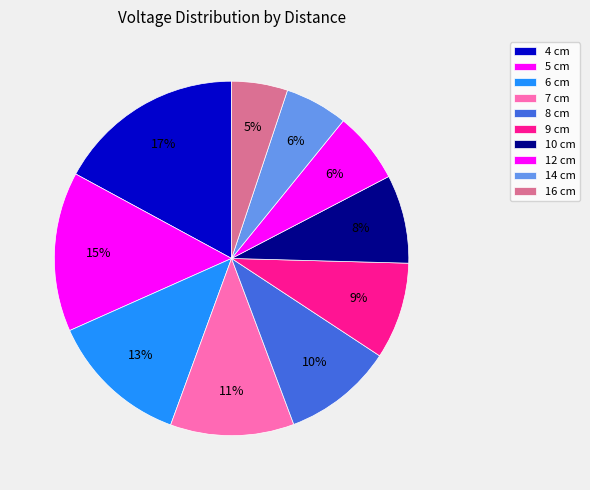

Which slice is the smallest?

16 cm